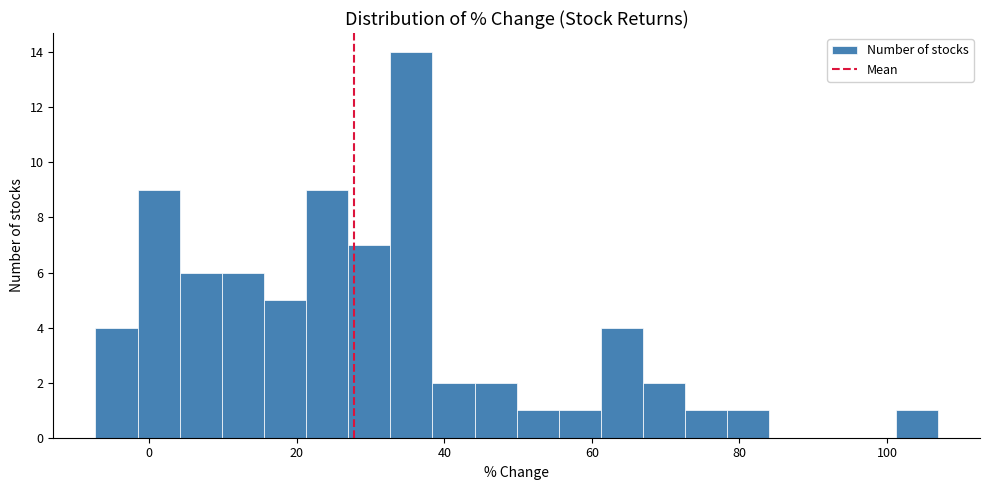

Around what value on the x-axis is the tallest bar? Give the approximate position of its centre, as read against the axis.

36